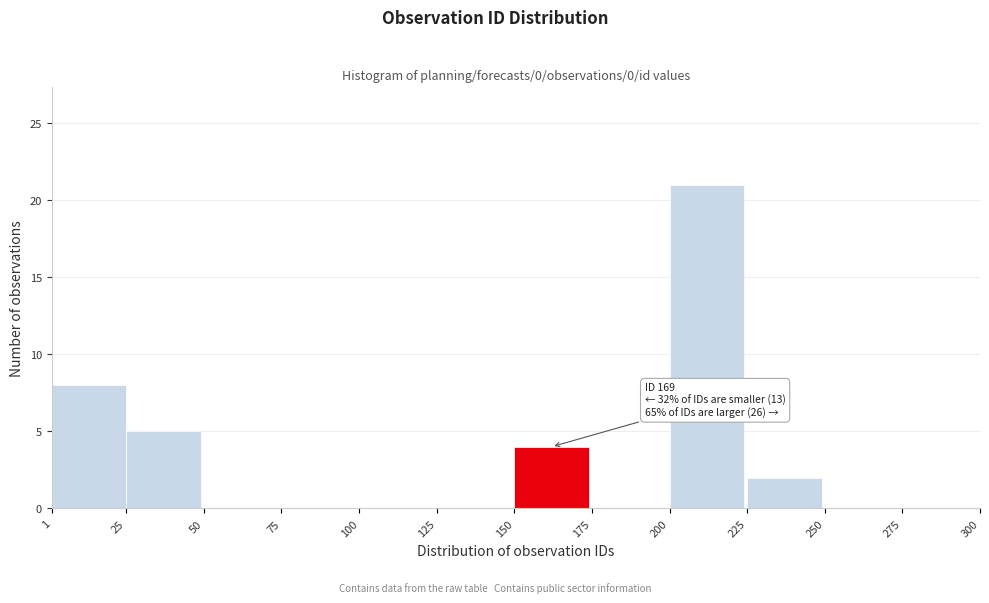

Which range on the x-axis has the tallest bar?

200 to 225